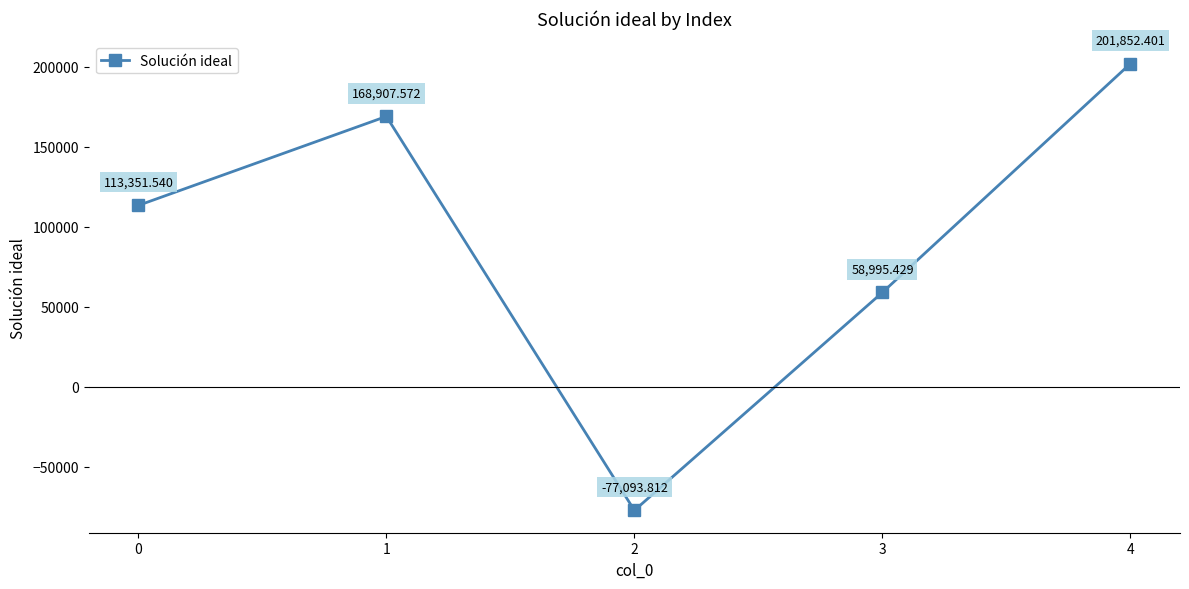

At which label is the value closest to 62379?

3